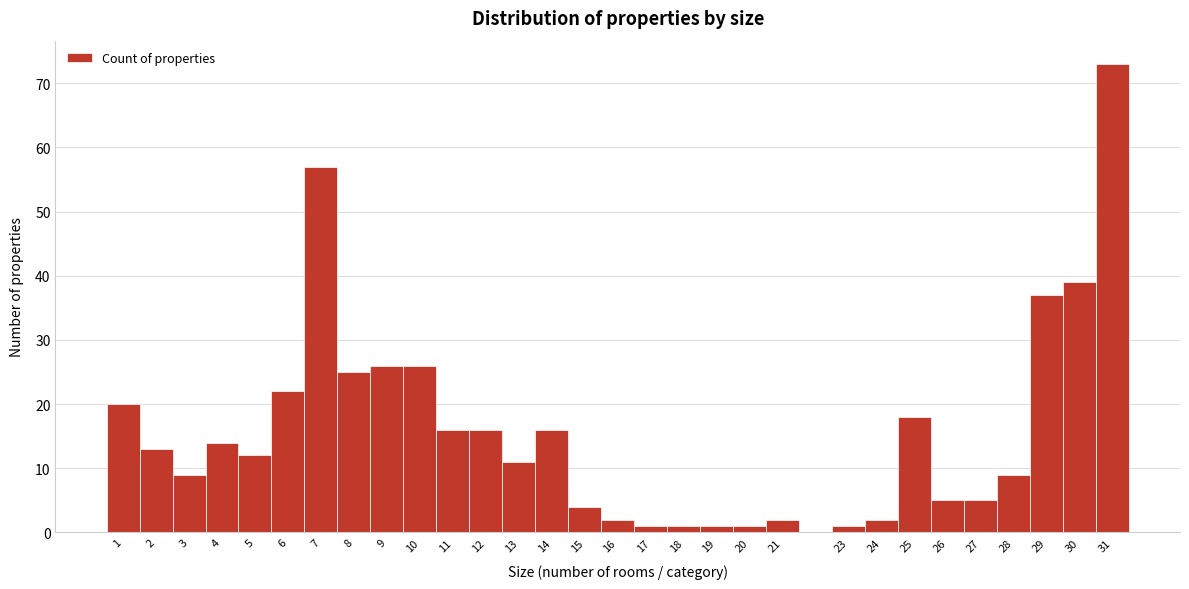

Reading left to right, transcribe this chart: for each bar, give the range it covers on the x-axis and its height. The values are not printed on the chart, so give them approximately, as read against the axis.

0.5 to 1.5: 20
1.5 to 2.5: 13
2.5 to 3.5: 9
3.5 to 4.5: 14
4.5 to 5.5: 12
5.5 to 6.5: 22
6.5 to 7.5: 57
7.5 to 8.5: 25
8.5 to 9.5: 26
9.5 to 10.5: 26
10.5 to 11.5: 16
11.5 to 12.5: 16
12.5 to 13.5: 11
13.5 to 14.5: 16
14.5 to 15.5: 4
15.5 to 16.5: 2
16.5 to 17.5: 1
17.5 to 18.5: 1
18.5 to 19.5: 1
19.5 to 20.5: 1
20.5 to 21.5: 2
21.5 to 22.5: 0
22.5 to 23.5: 1
23.5 to 24.5: 2
24.5 to 25.5: 18
25.5 to 26.5: 5
26.5 to 27.5: 5
27.5 to 28.5: 9
28.5 to 29.5: 37
29.5 to 30.5: 39
30.5 to 31.5: 73